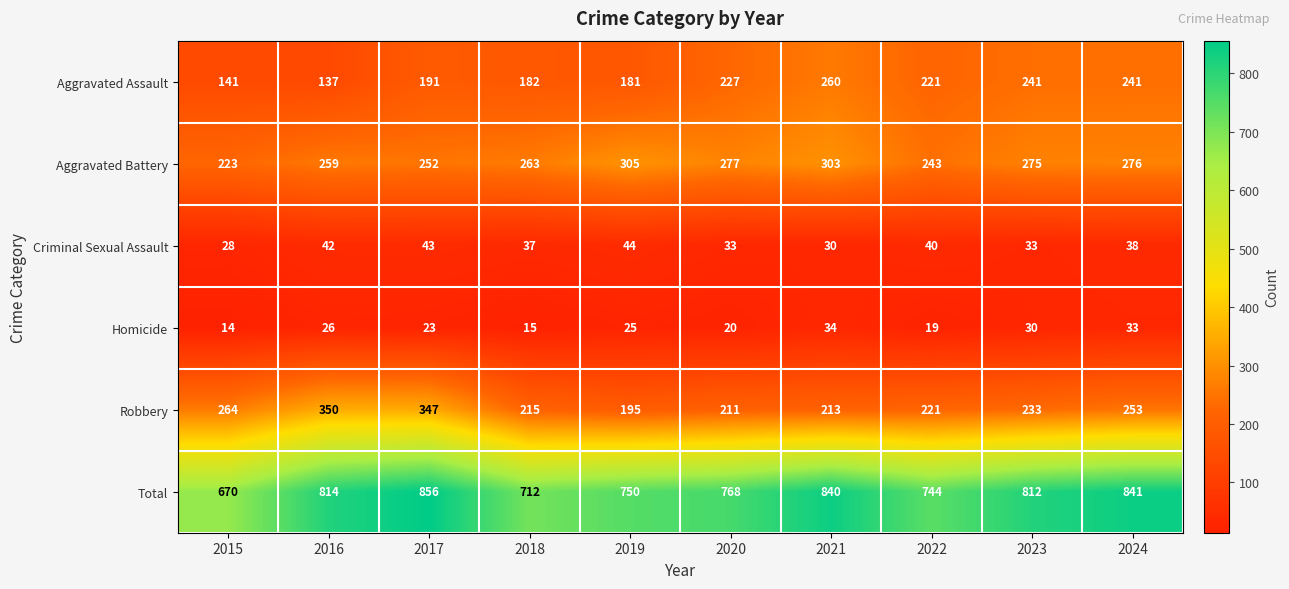

What is the greatest value displayed?

856